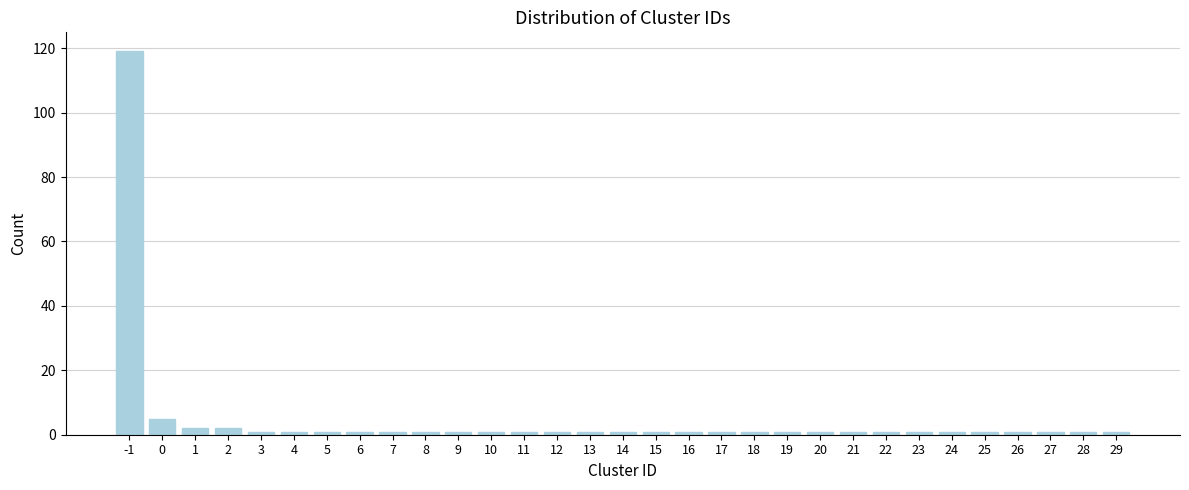

What is the sum of all values?

155